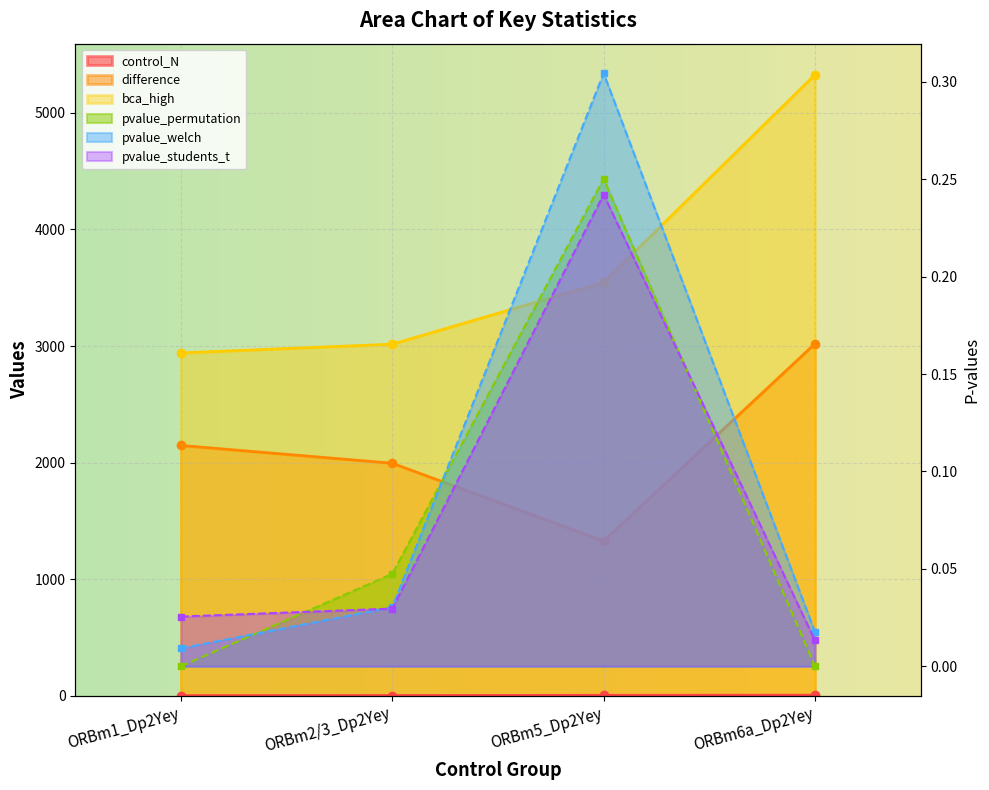

True or false: pvalue_welch and difference cross at least once.

False